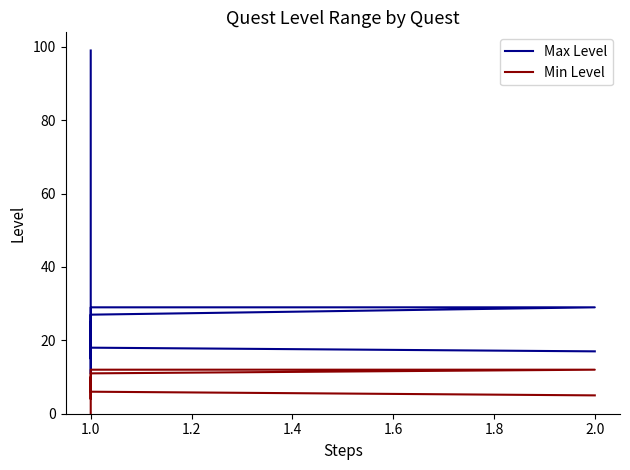

Is it true that Min Level equals 5 at 1.0?

False